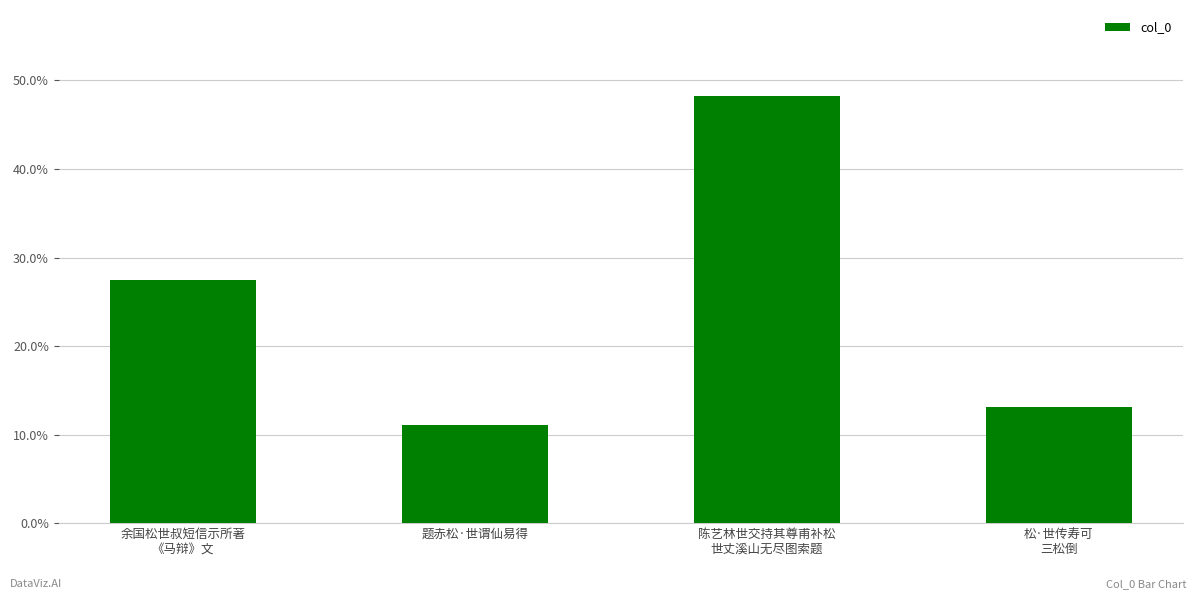

Count the number of categories in the chart.

4